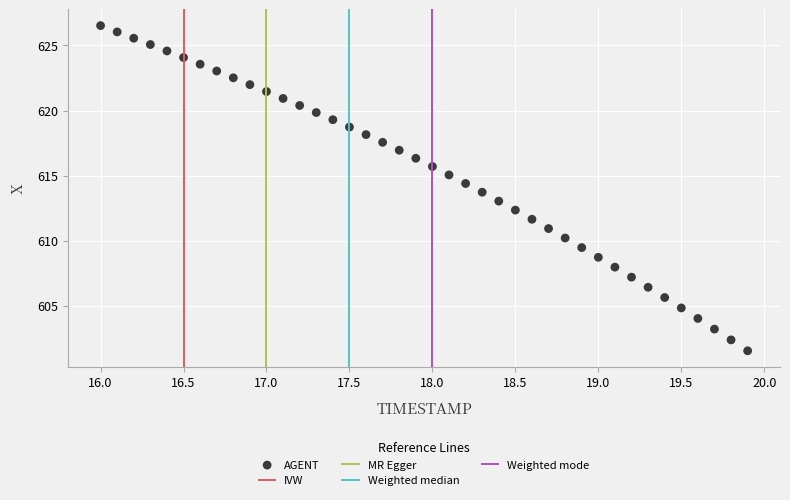

What is the range of X values (max minus min)?

3.9